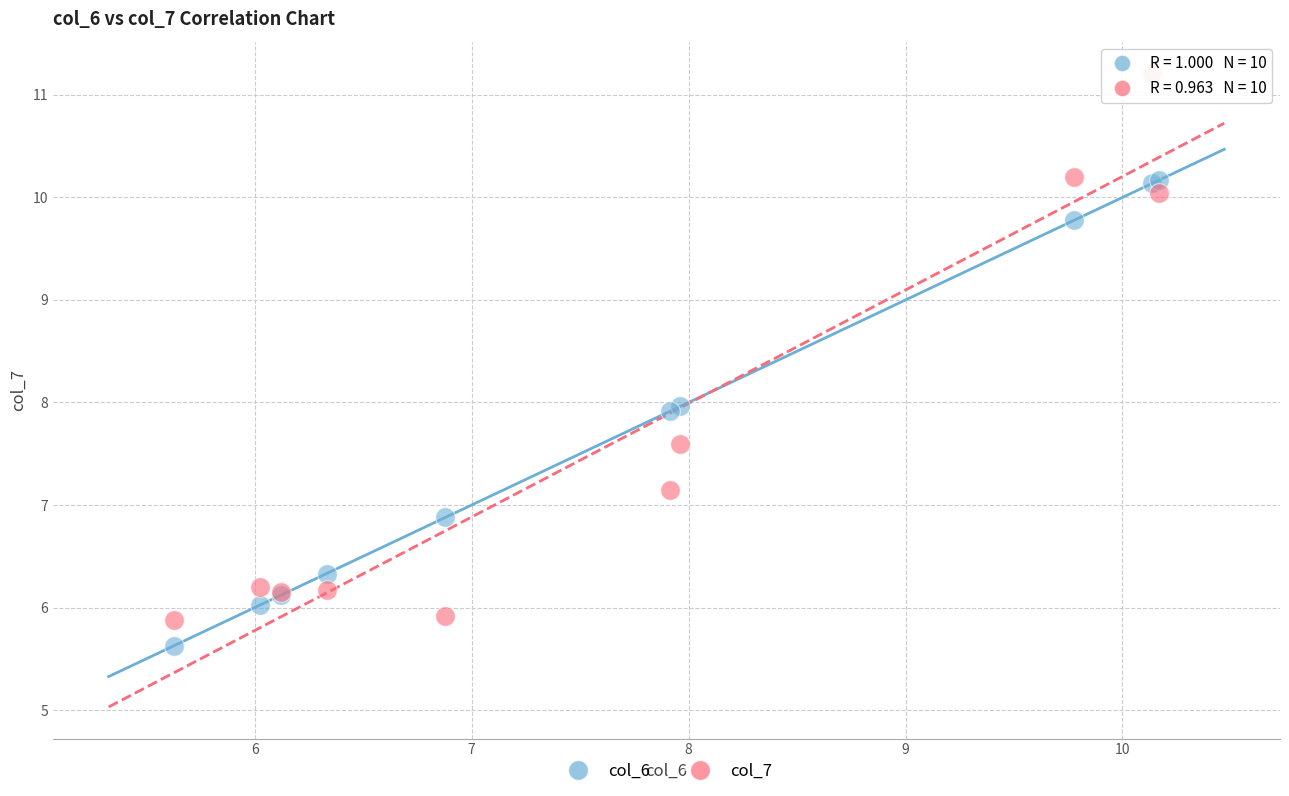

Which series reaches the maximum Y coordinate?

col_7